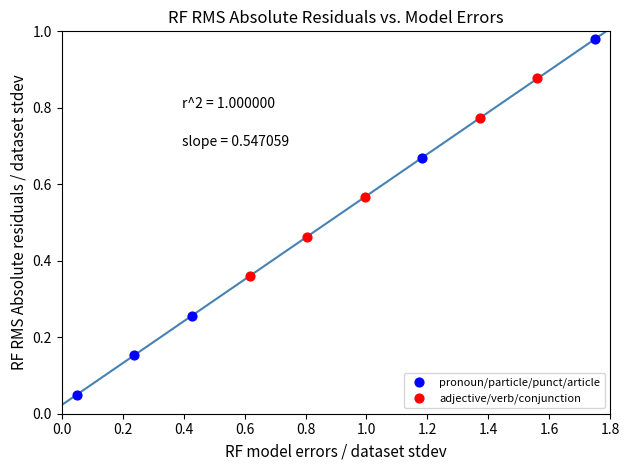

Which series has the largest Y range (max minus min)?

pronoun/particle/punct/article